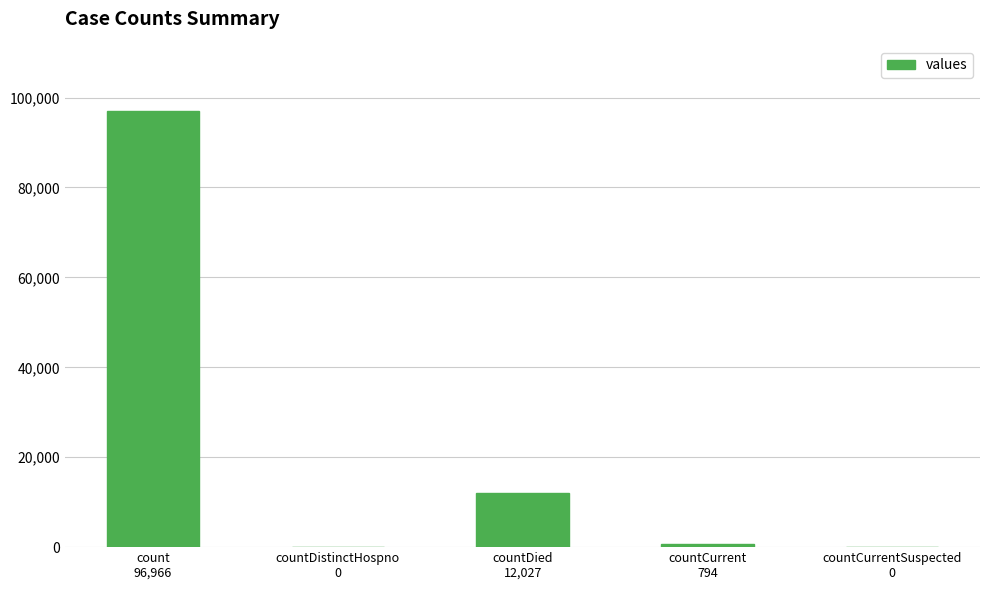

How many distinct data groups are displayed?

1